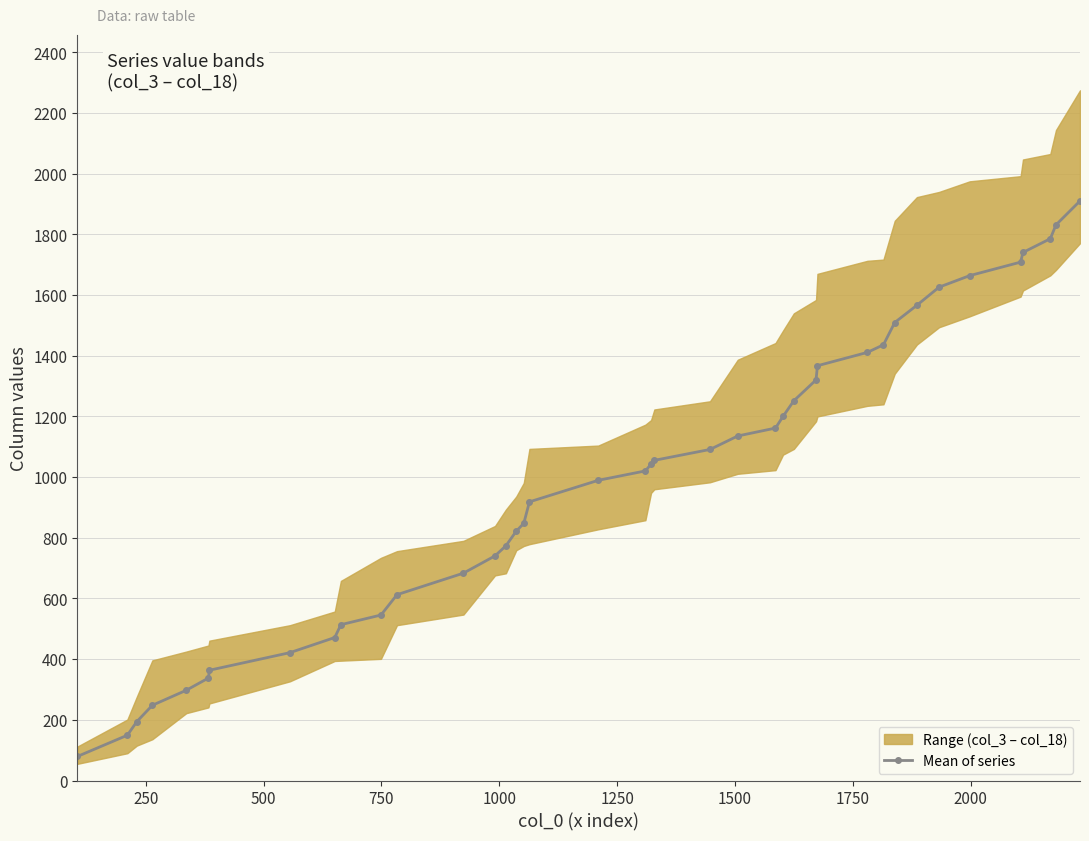

What is the minimum value for Mean of series?

79.3